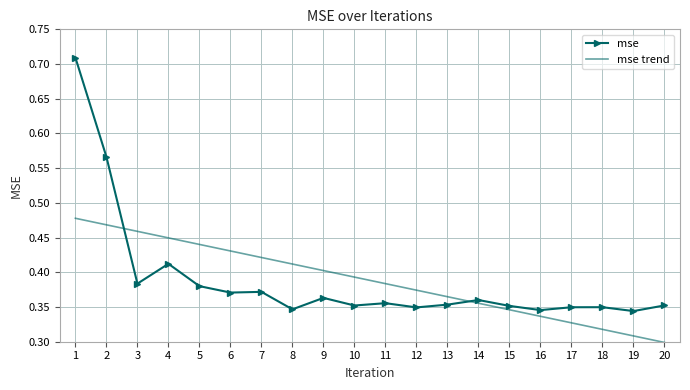

True or false: mse has a value of 0.4 at 15.

True